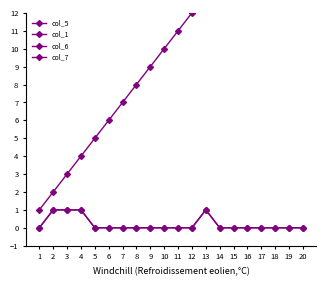

Count the number of categories in the chart.

20